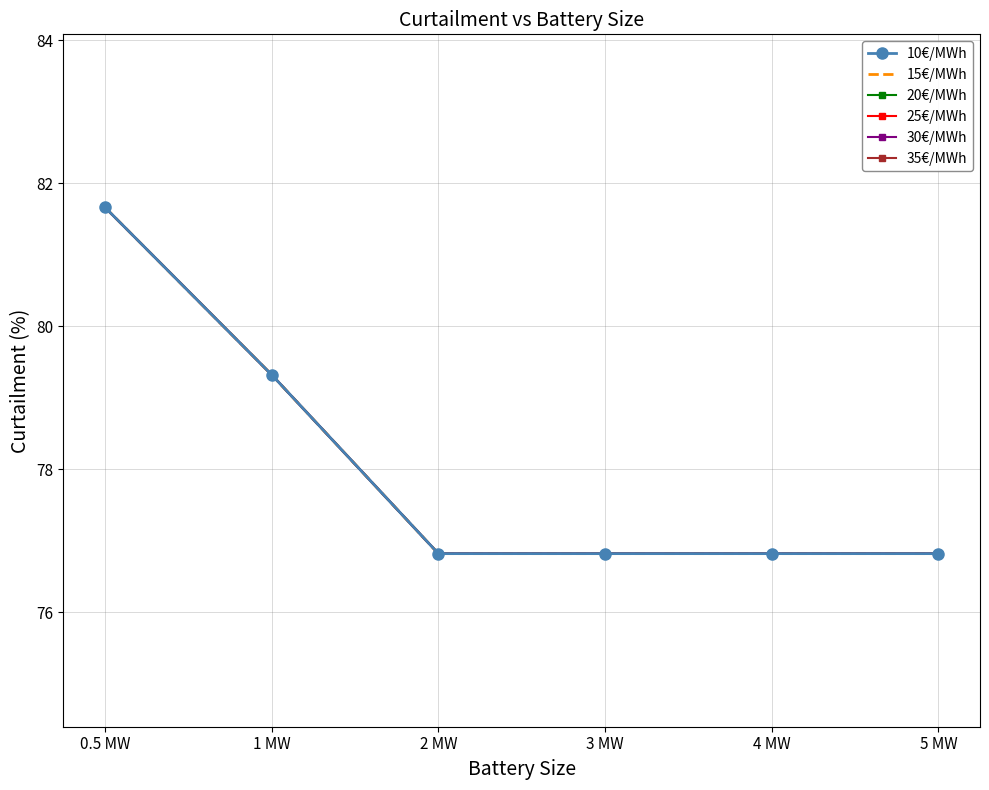

The 20€/MWh series shows 116.2 at 2 MW. True or false?

False